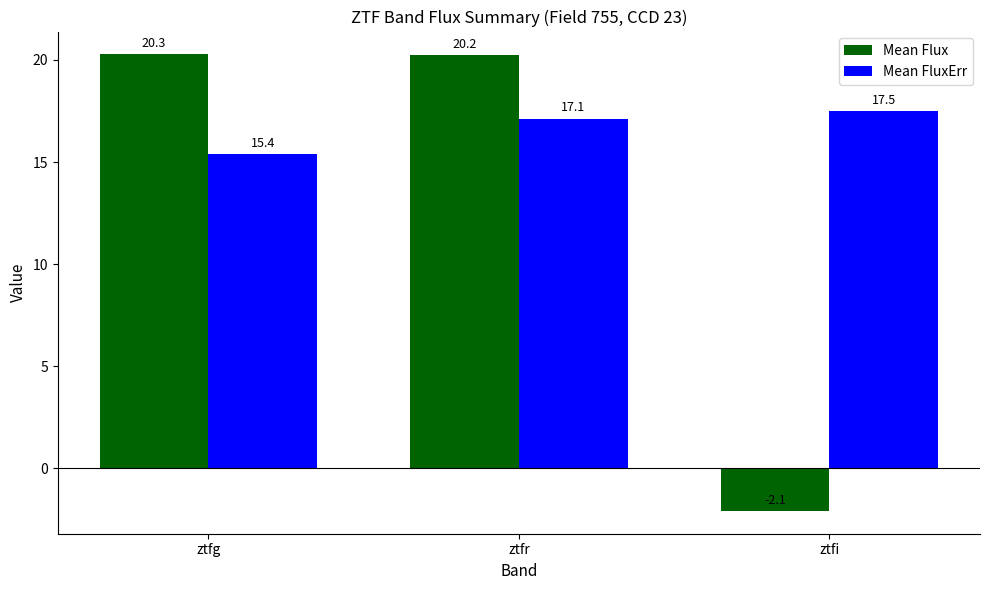

At which label does Mean Flux reach its minimum?

ztfi